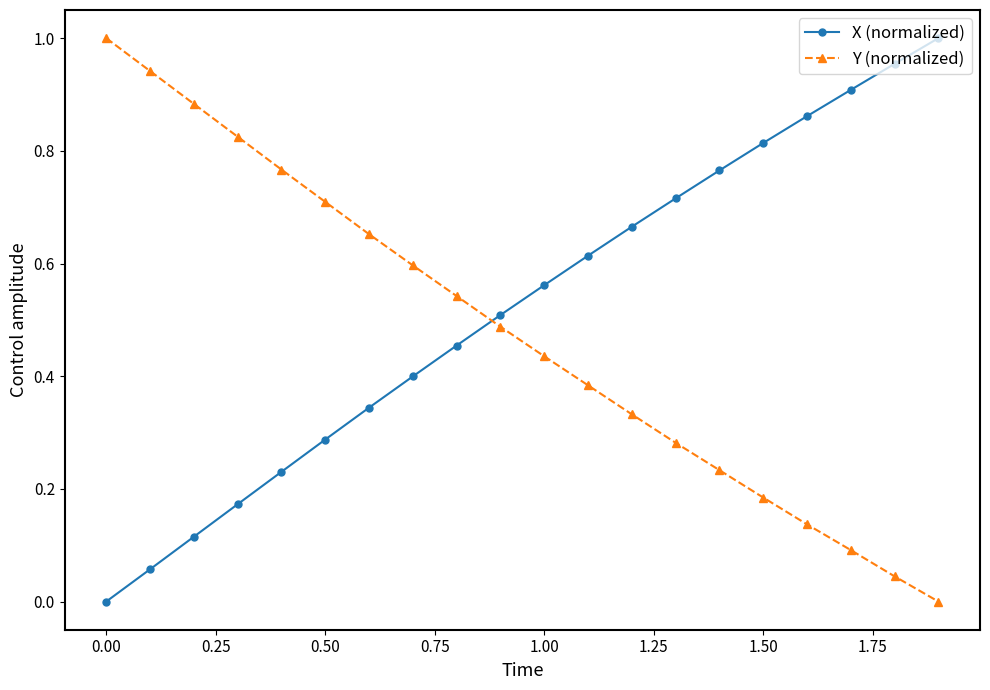

What is the sum of all Y (normalized) values?

9.5